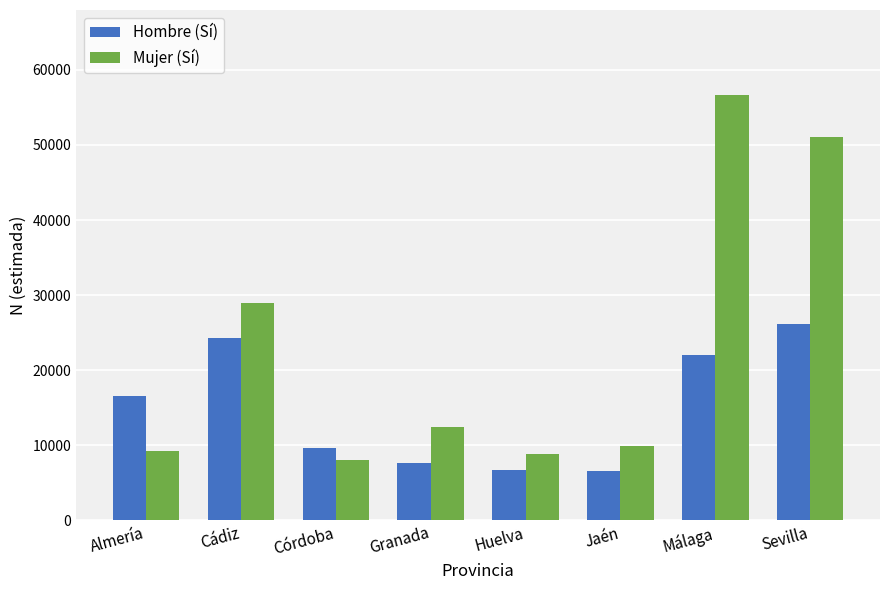

What position from the left is Málaga?

7